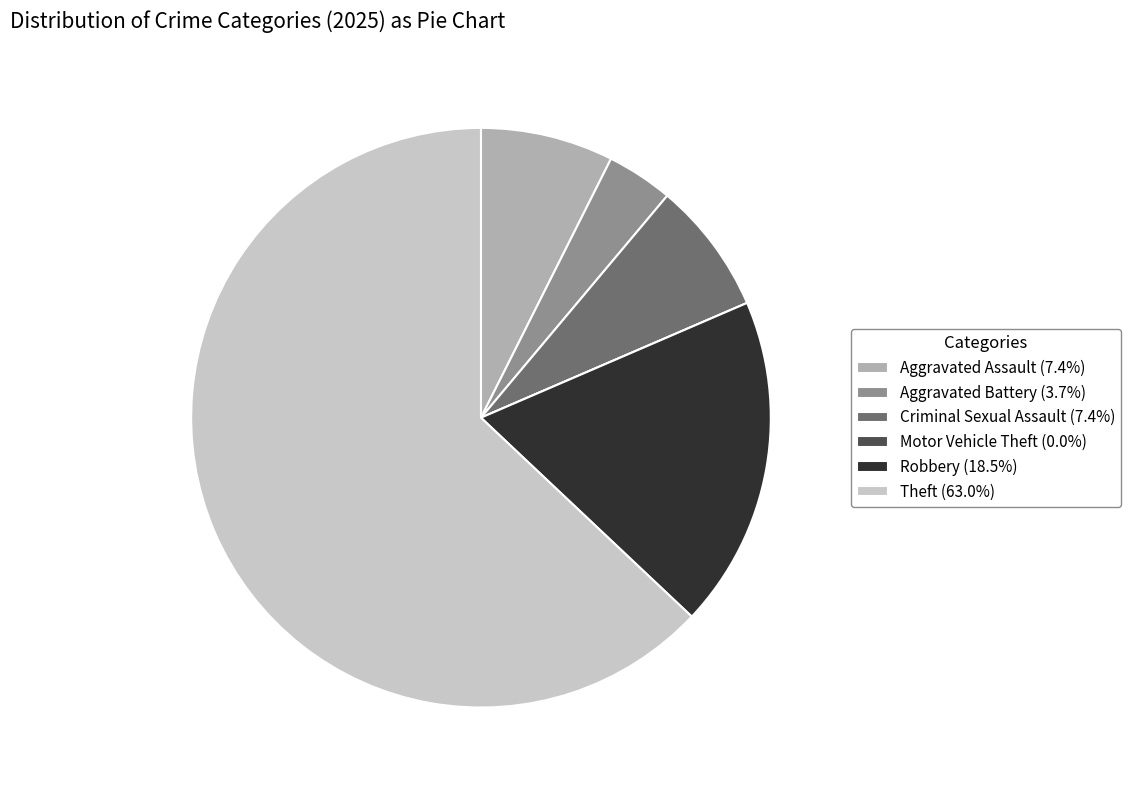

Combined, do Criminal Sexual Assault (7.4%) and Aggravated Assault (7.4%) account for over 50%?

No